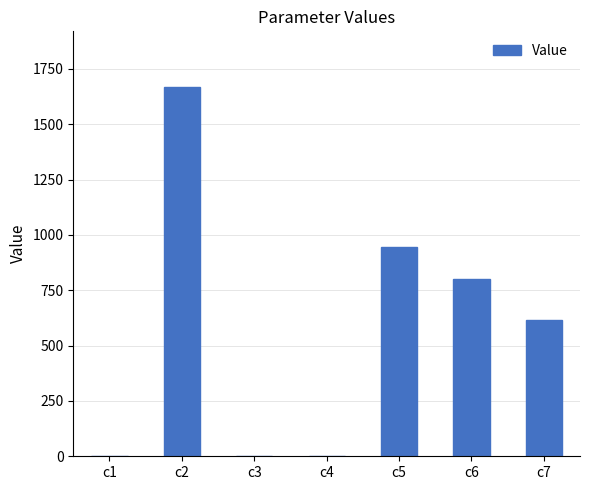

At which label is the value closest to 834?

c6